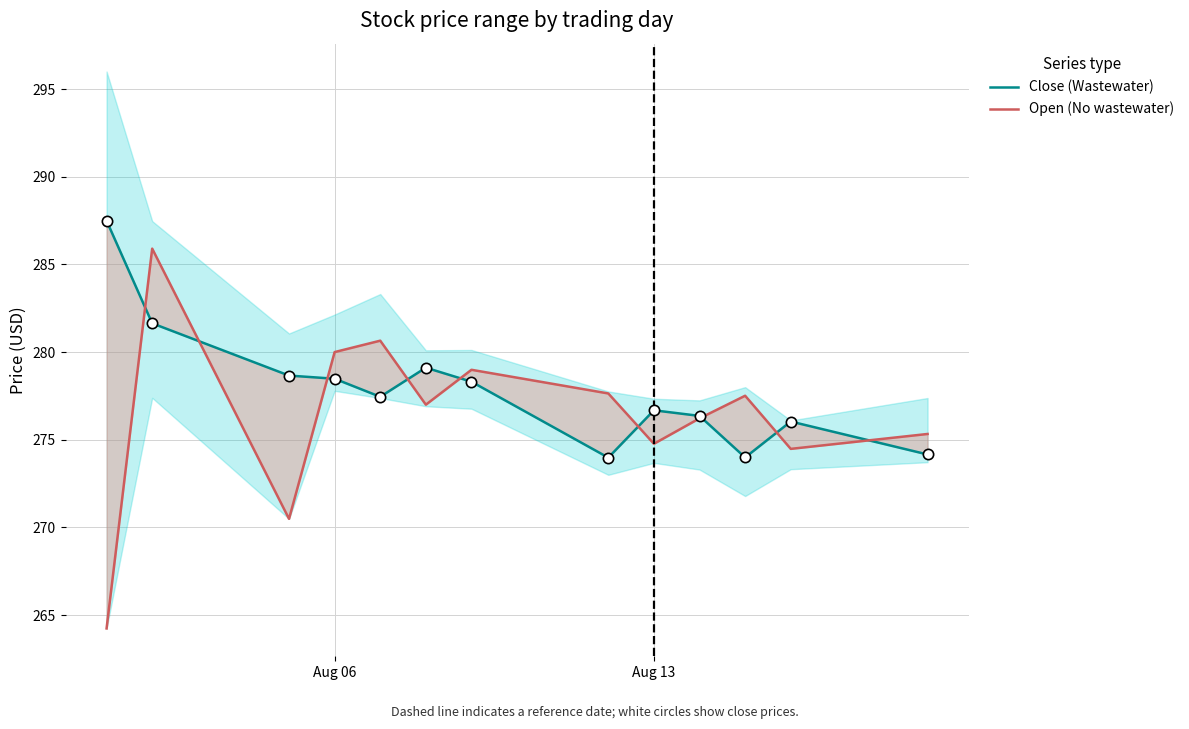

Which series contains the lowest Y value?

Open (No wastewater)